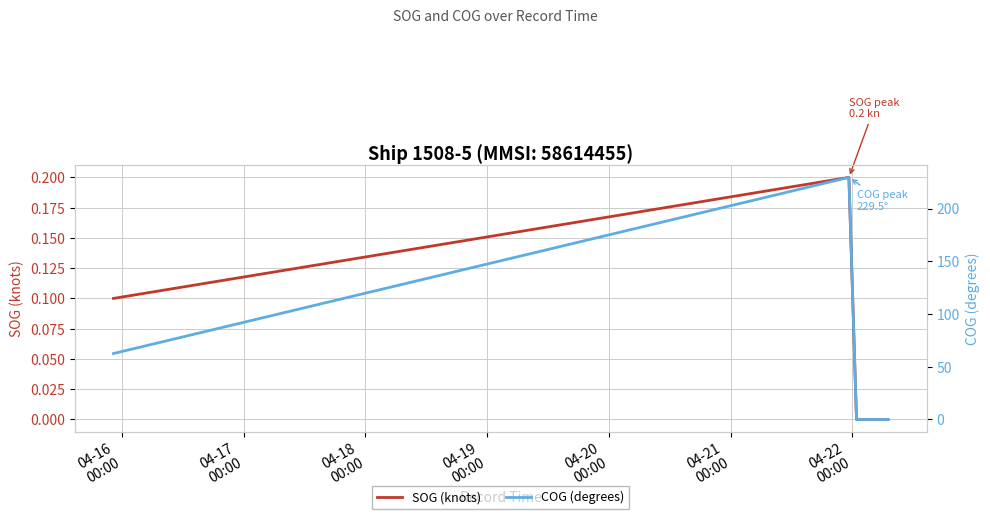

Reading right to left, list all the values displayed in this chart.

SOG (knots): 0.0	0.0	0.0	0.0	0.0	0.0	0.0	0.2	0.1
COG (degrees): 0.0	0.0	0.0	0.0	0.0	0.0	0.0	229.5	62.5